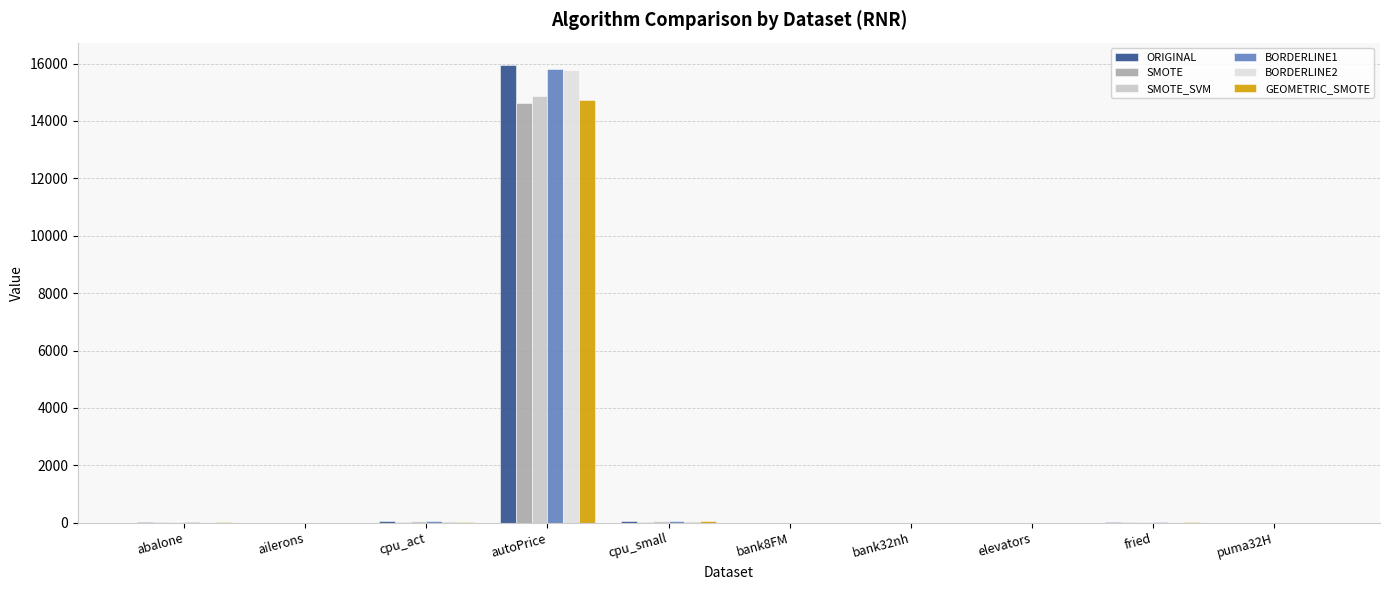

What is the highest value of the GEOMETRIC_SMOTE series?

14717.2